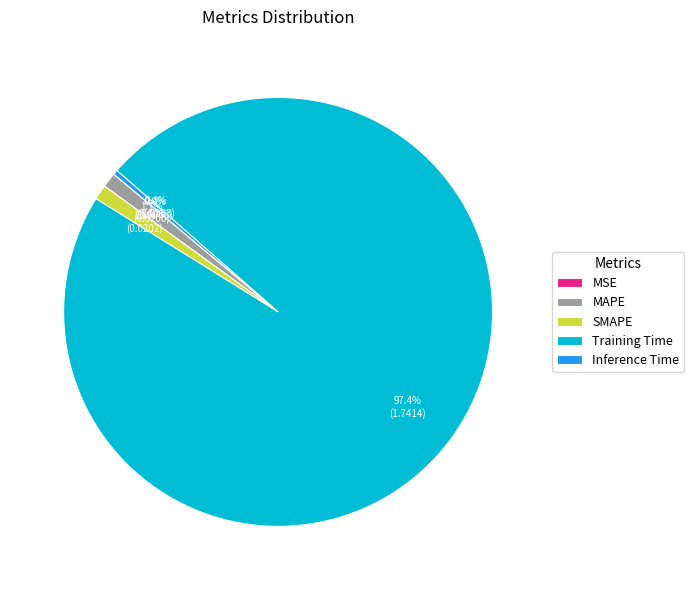

Which category has the biggest portion of the pie?

Training Time